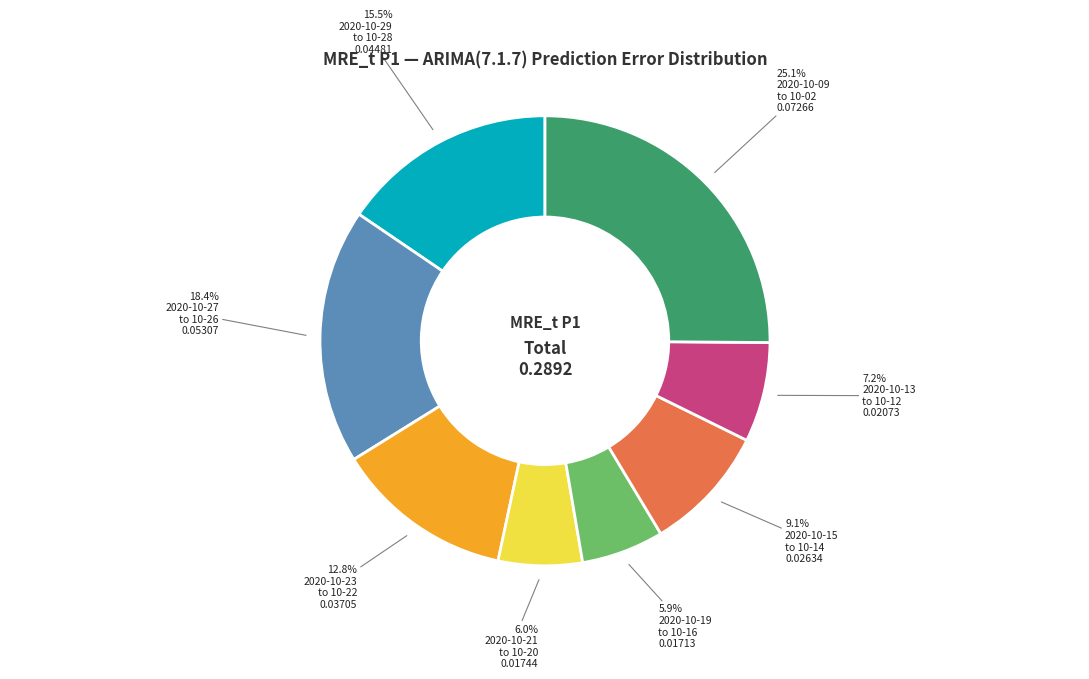

How many slices are in this pie chart?

8